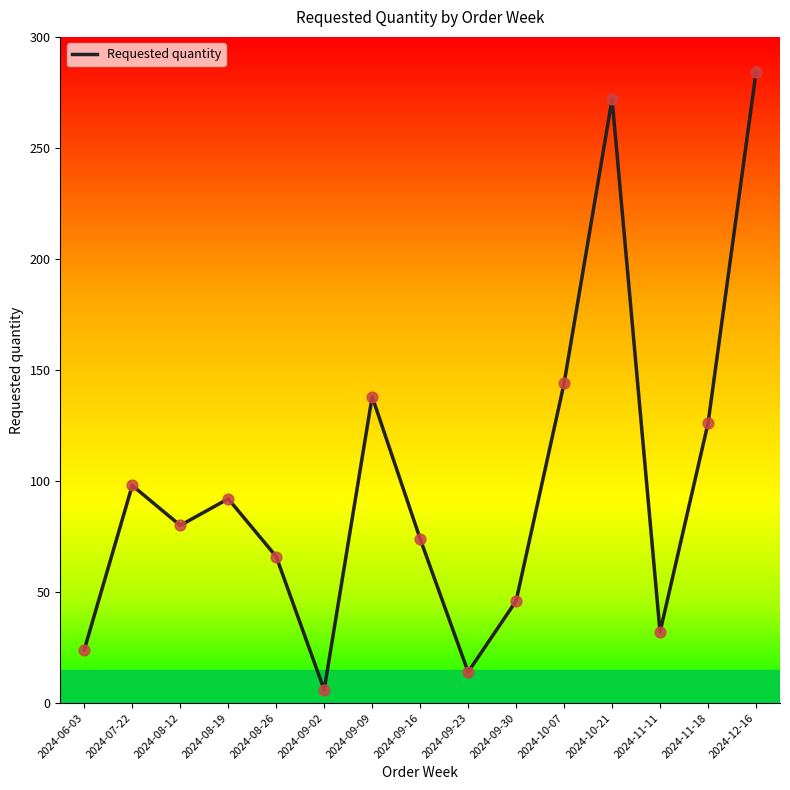

What is the ratio of the value at 2024-08-12 to the value at 2024-09-16?

1.1